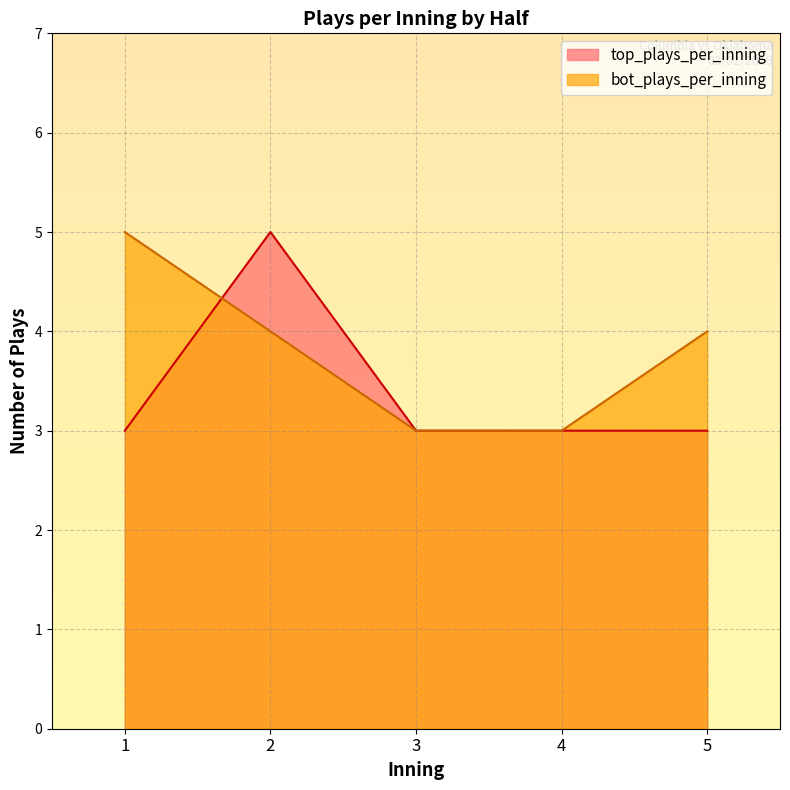

What is the smallest value displayed?

3